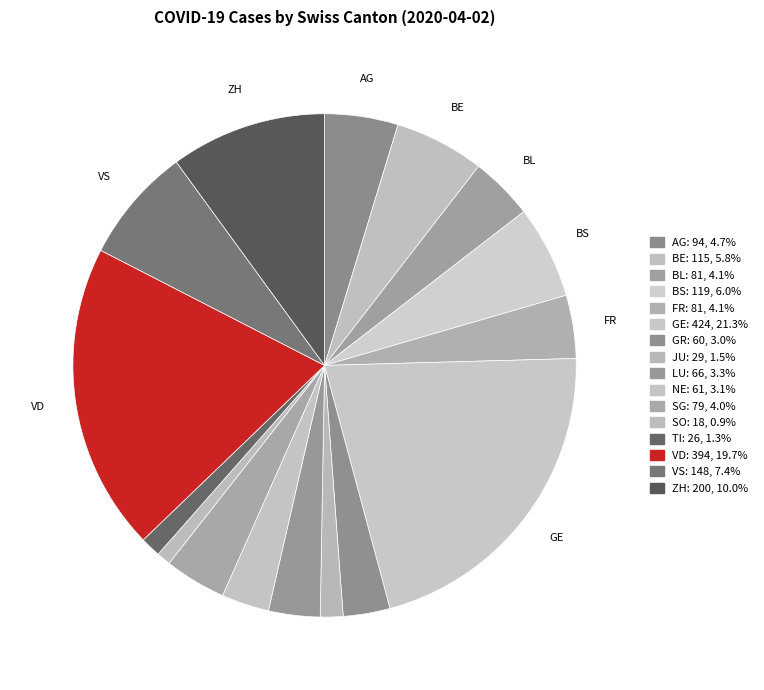

True or false: FR accounts for 4% of the total.

True